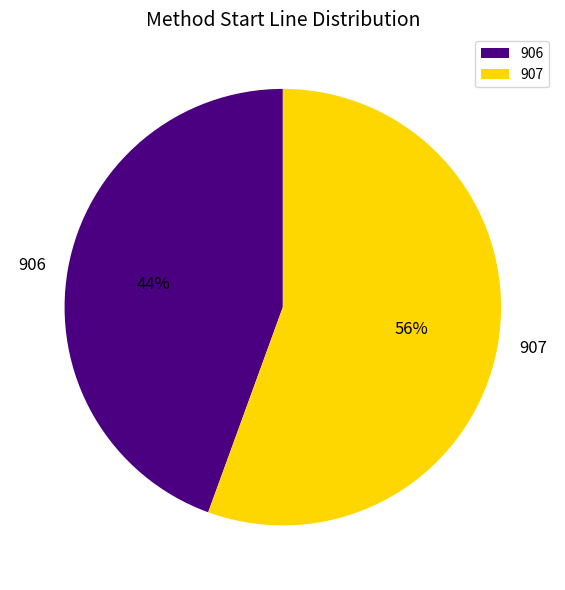

Does 907 account for over 50% of the chart?

Yes